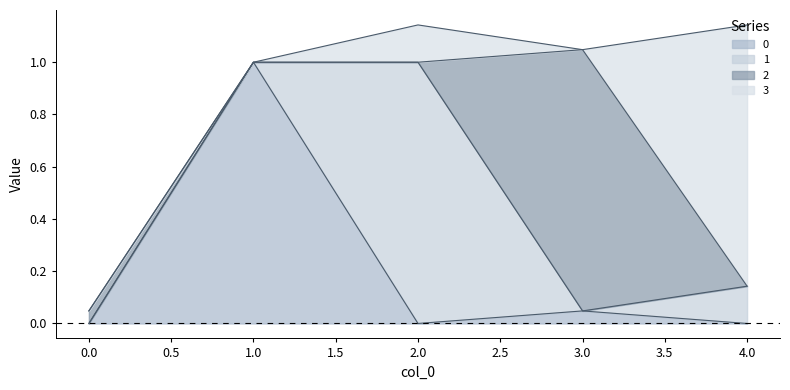

How many lines are shown in the chart?

4